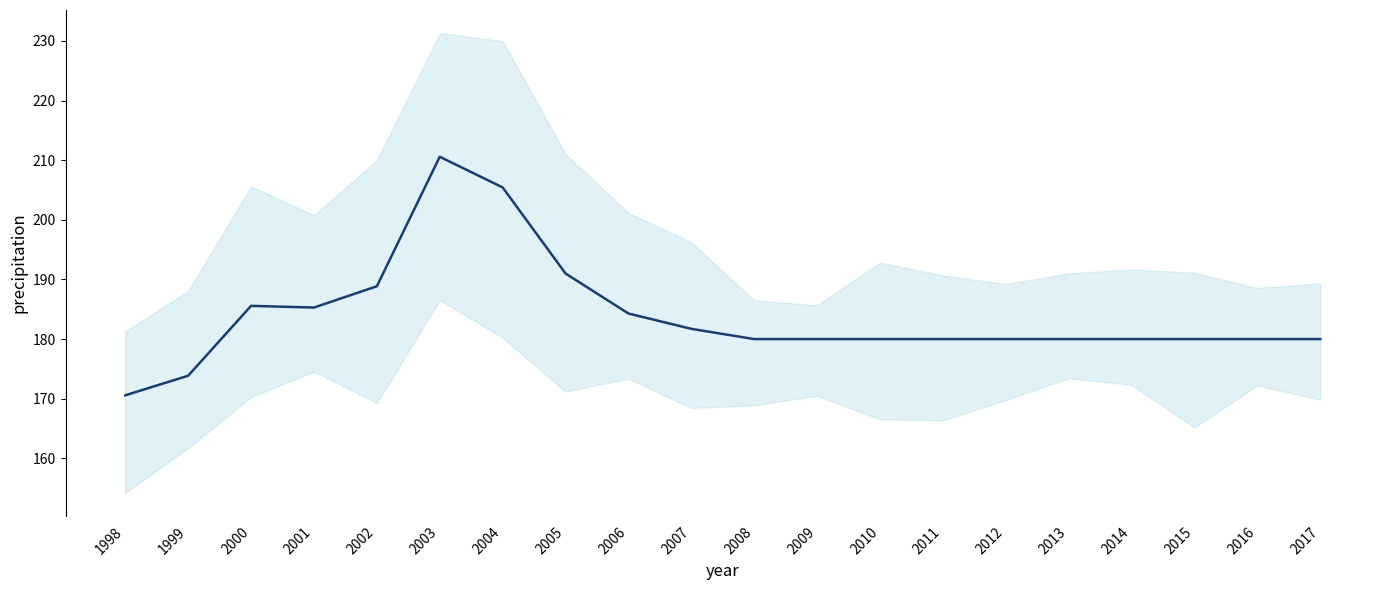

What is the greatest value displayed?

210.6